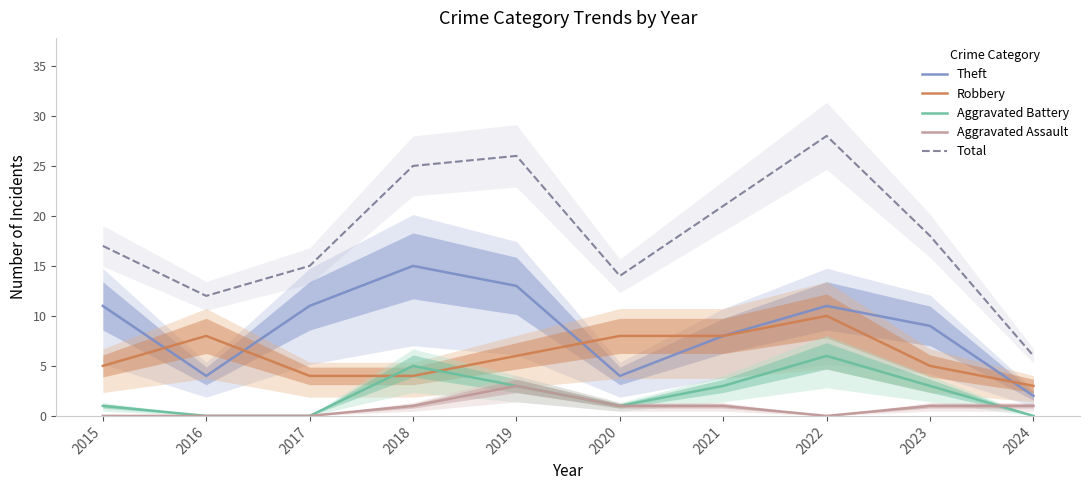

Which series has the largest total across all categories?

Total